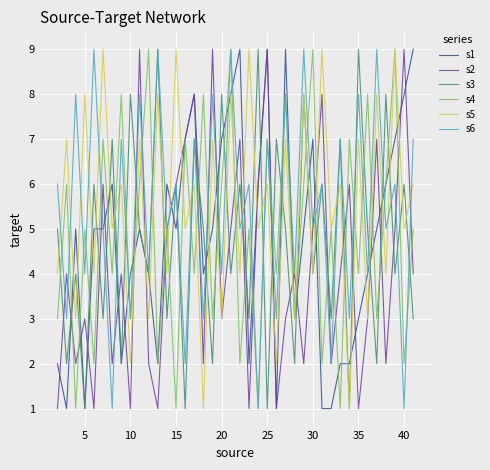

After their last crossing, which series has the higher values: s4 or s3?

s4